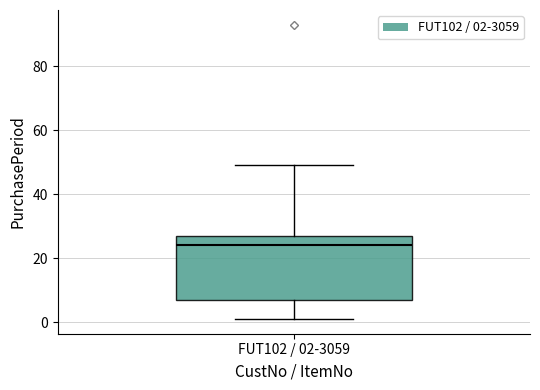

Transcribe this box plot: give where the median line is, the range the box spans, and where the two whiskers end, as read against the y-axis. The values are not printed on the chart, so give them approximately, as read against the axis.

median 24, box 8 to 28, whiskers 2 to 50